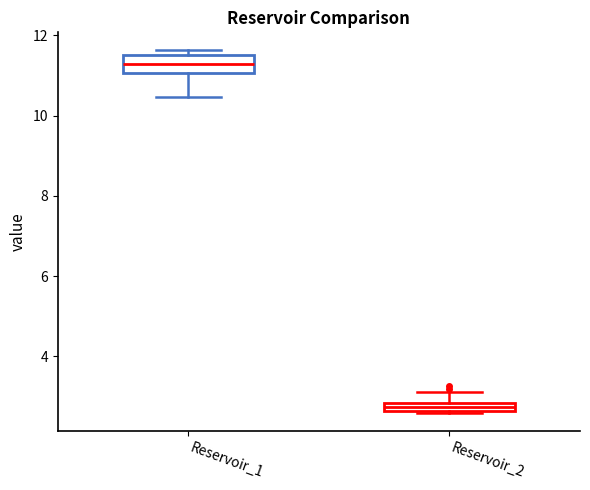

Comparing the boxes themselves (not the whiskers), which one is the tallest?

Reservoir_1